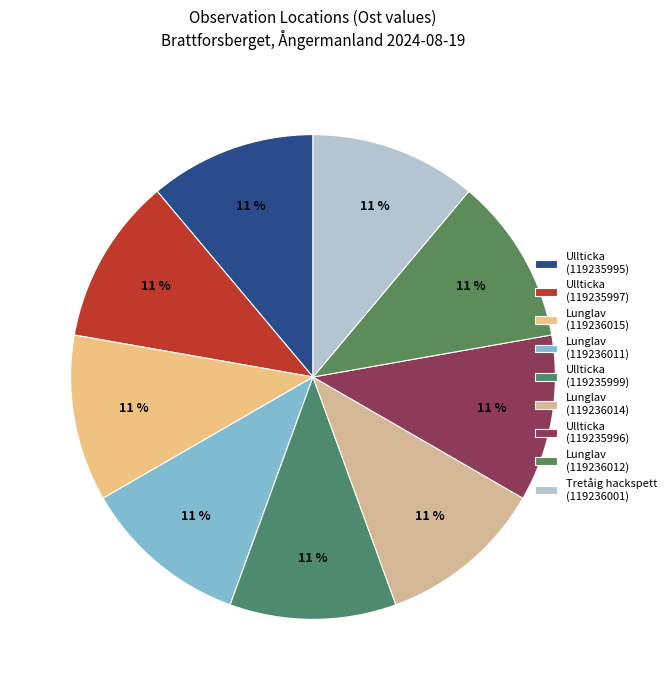

Rank the categories by value from lowest to highest.

Lunglav (119236015), Lunglav (119236014), Tretåig hackspett (119236001), Lunglav (119236011), Ullticka (119235995), Lunglav (119236012), Ullticka (119235996), Ullticka (119235999), Ullticka (119235997)